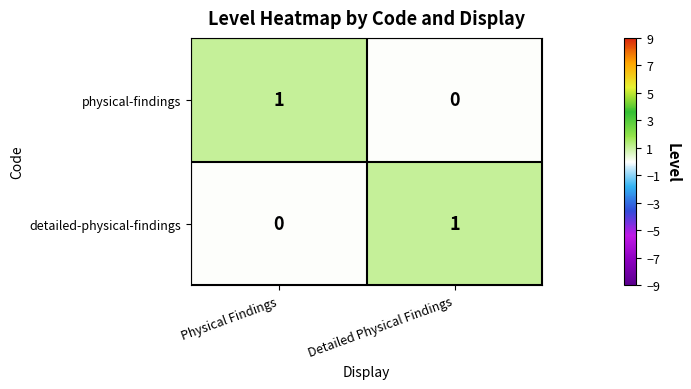

Reading left to right, transcribe all the data shown in this chart.

physical-findings: 1	0
detailed-physical-findings: 0	1